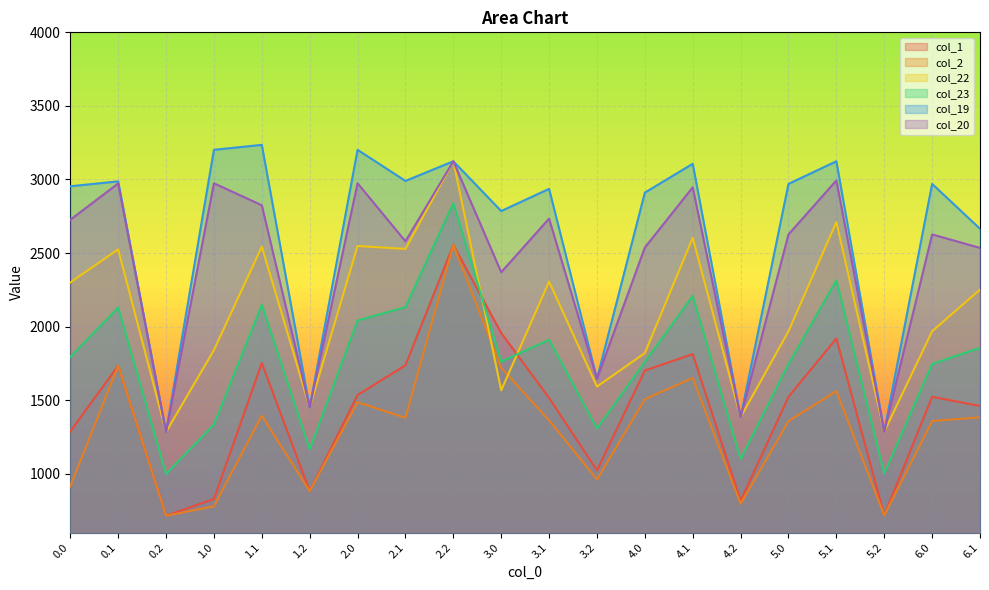

At how many categories does at least one series exceed 3002?

6